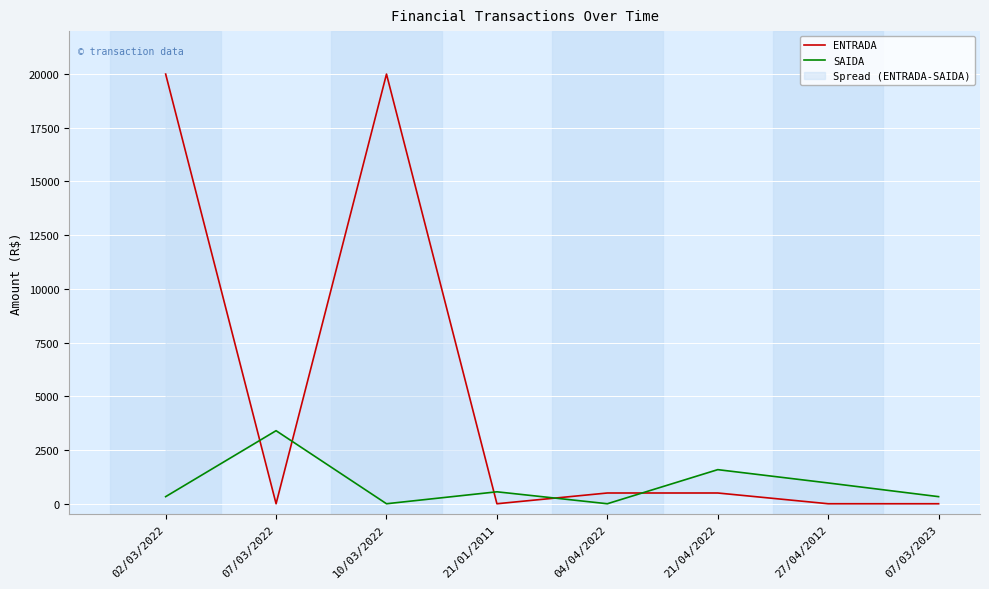

At how many categories does at least one series exceed 6945?

2